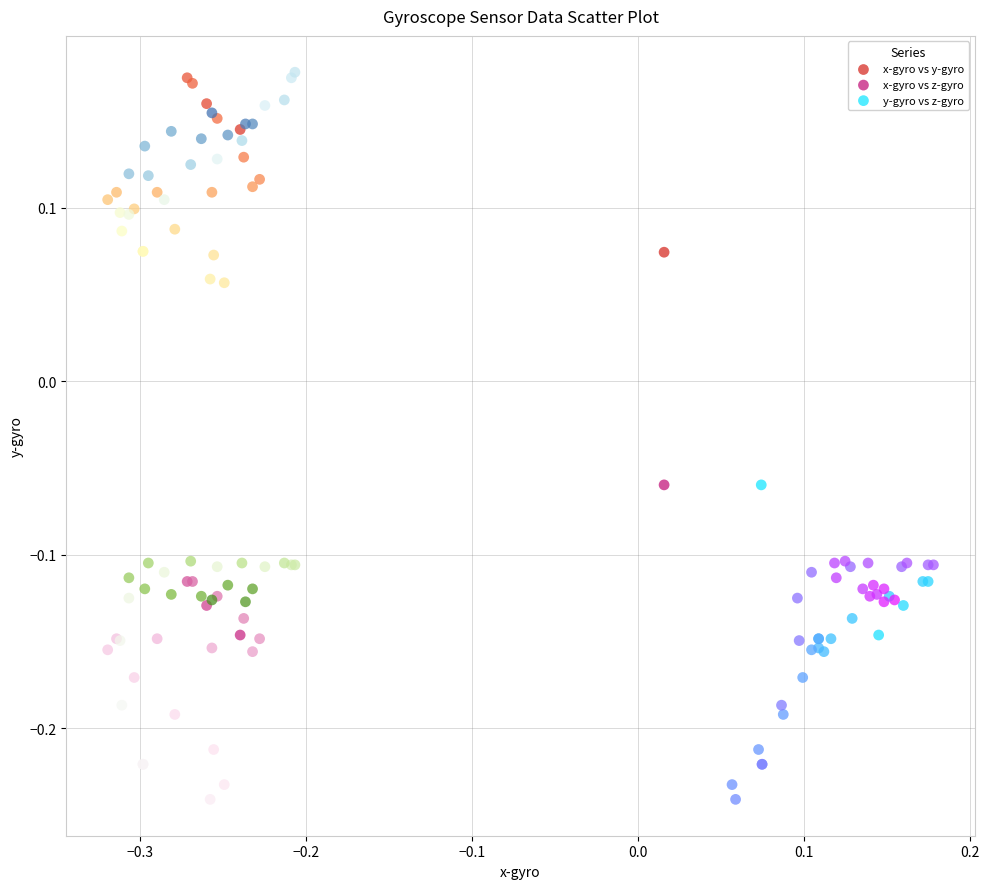

Which series contains the highest Y value?

x-gyro vs y-gyro